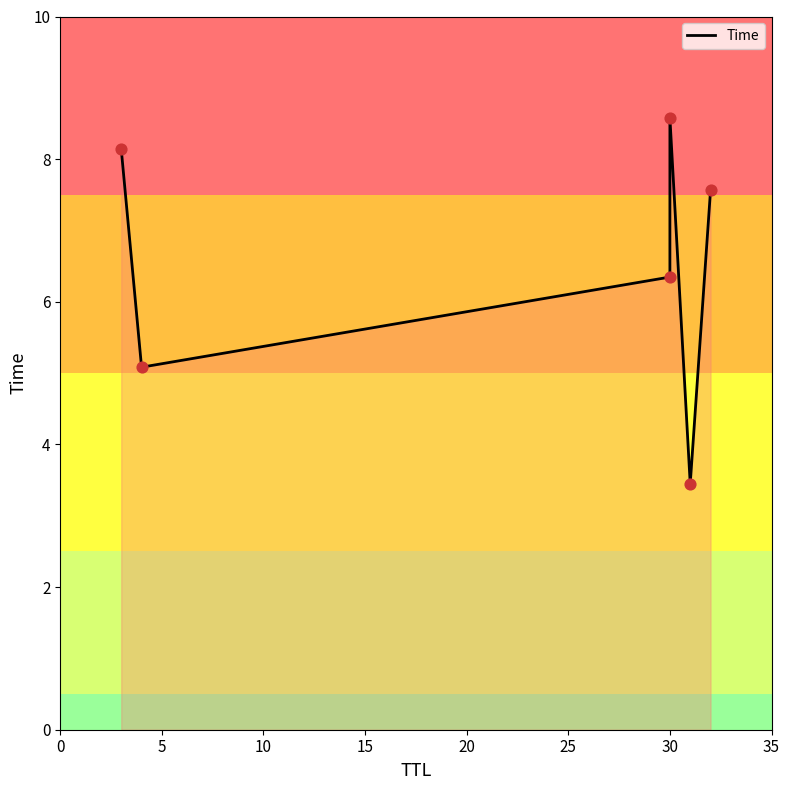

What is the change in value from 0 to 20?

-4.7